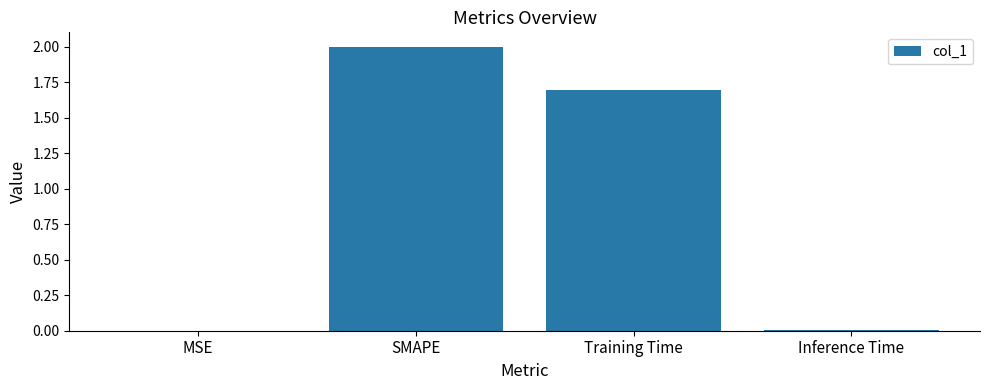

At which category does the chart reach its peak across all series?

SMAPE